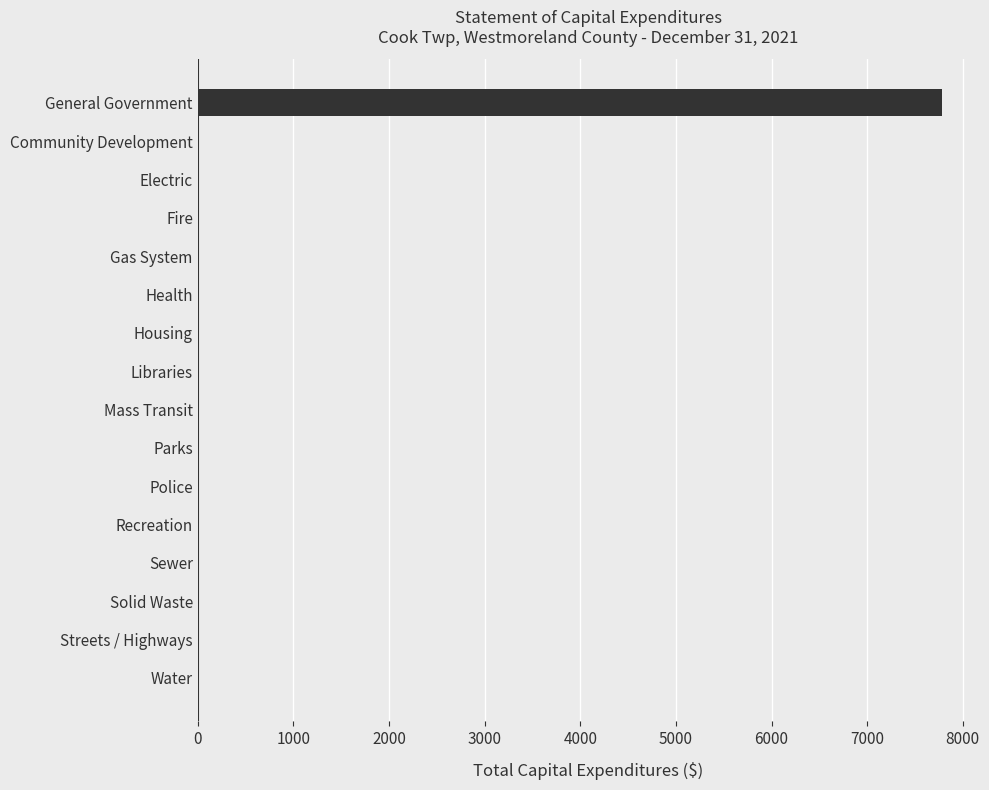

What is the greatest value displayed?

7779